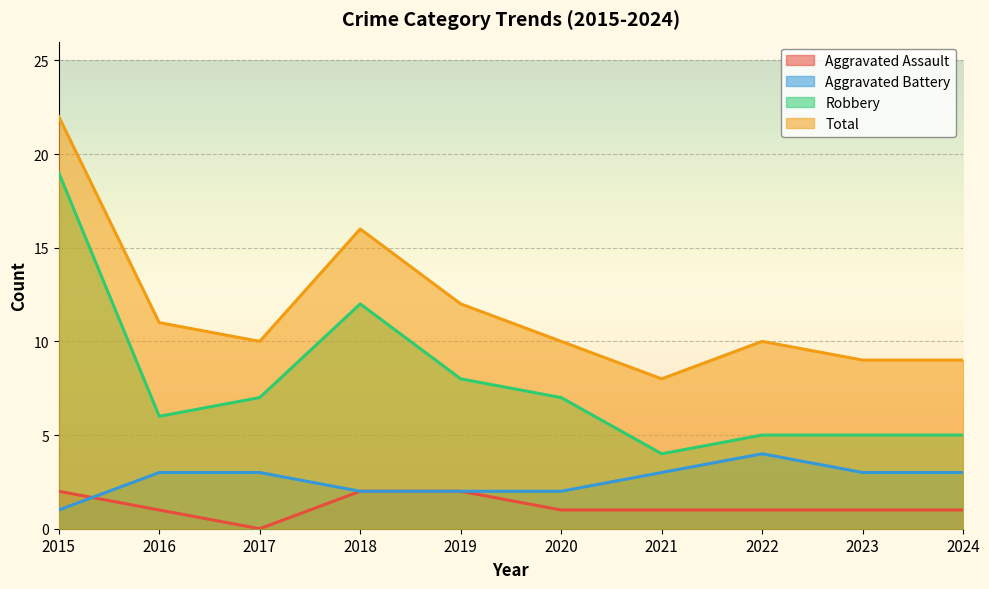

At which category is the sum across all series the highest?

2015